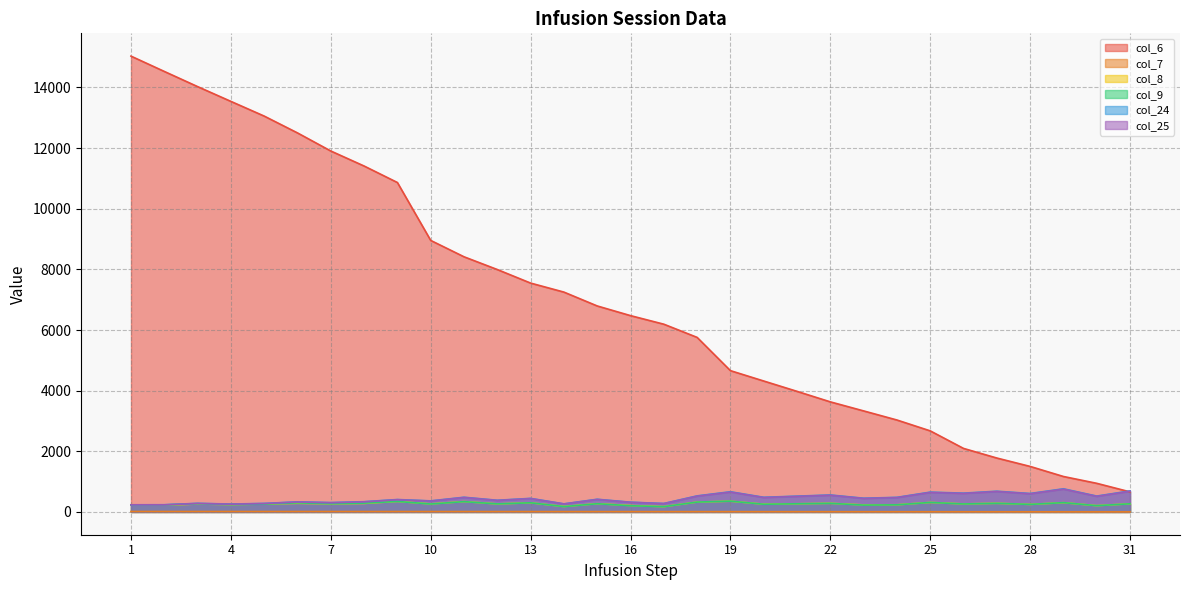

How many distinct data groups are displayed?

6